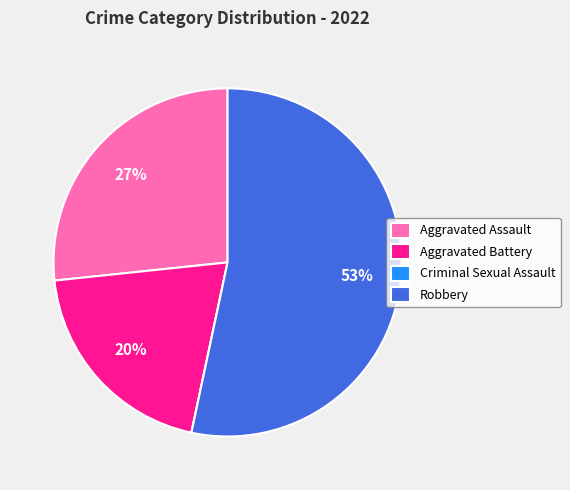

Which has a higher value, Robbery or Aggravated Assault?

Robbery